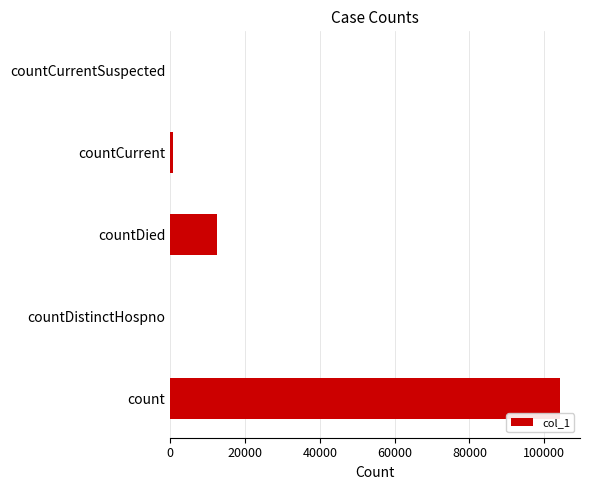

What is the change in value from count to countDied?

-91771